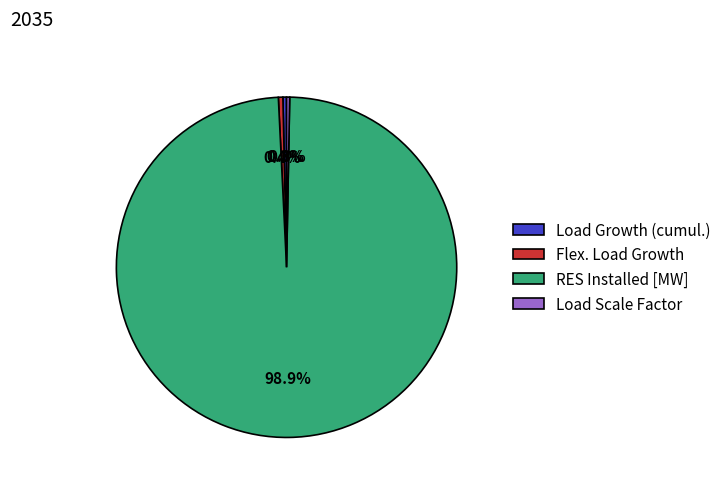

Which category has the biggest portion of the pie?

RES Installed [MW]